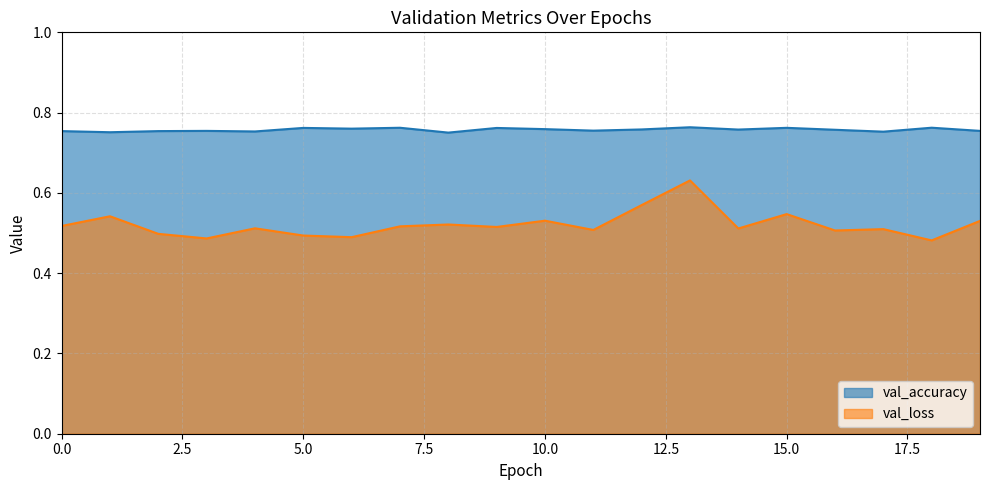

Is it true that val_loss equals 0.7 at 0.0?

False